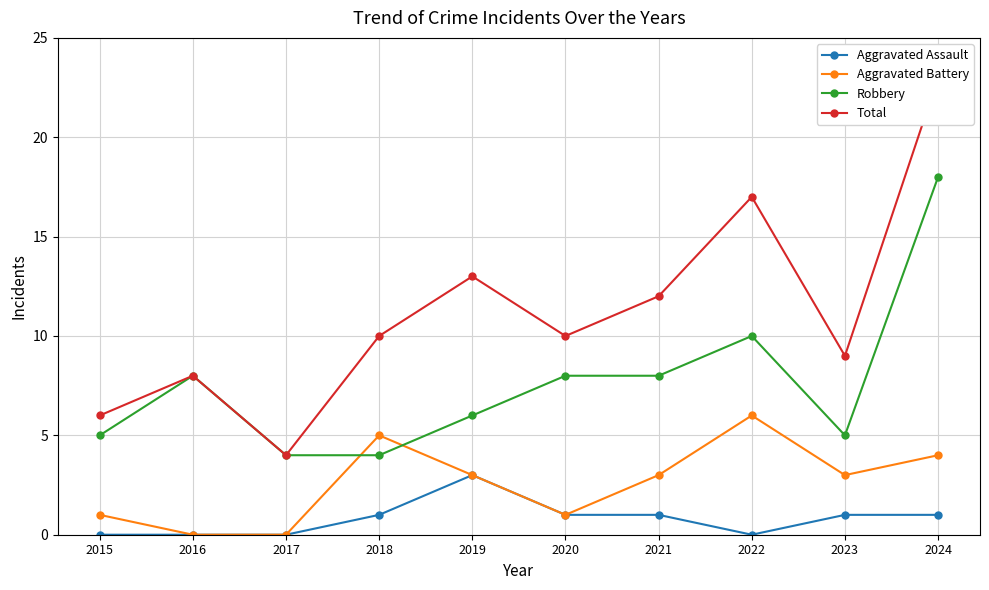

How many values in the Aggravated Assault series exceed 1?

1